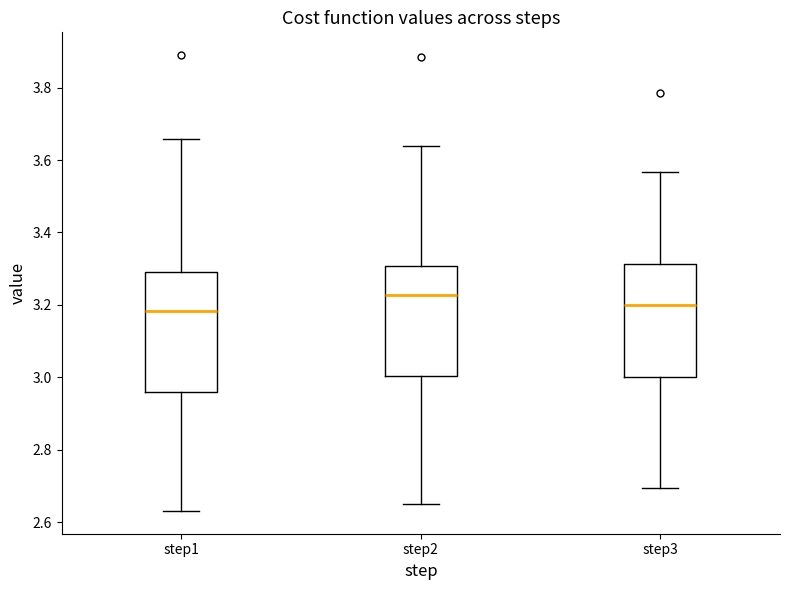

Which box has the highest median line?

step2